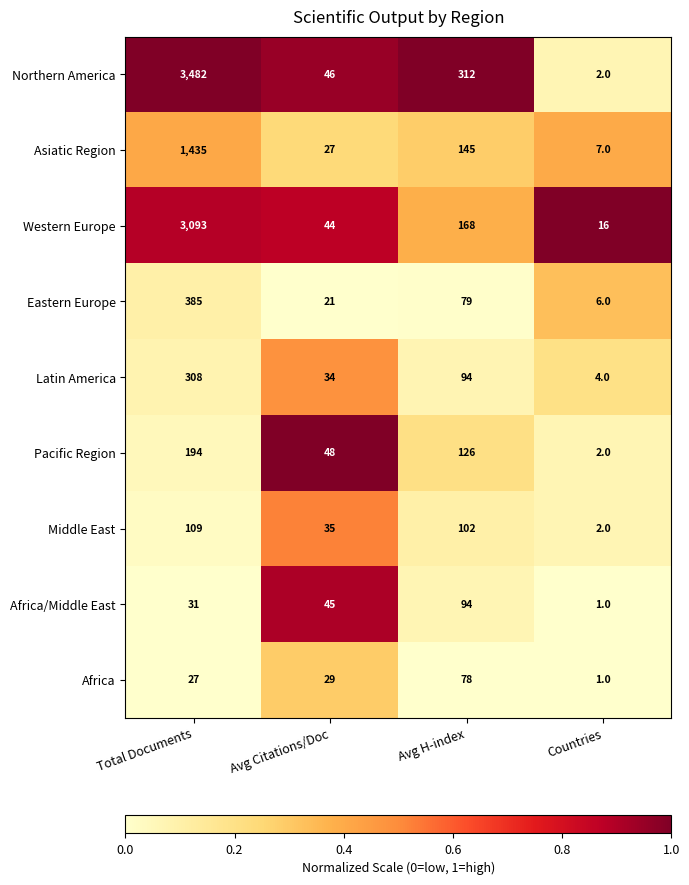

Read the Middle East value at Total Documents.

109